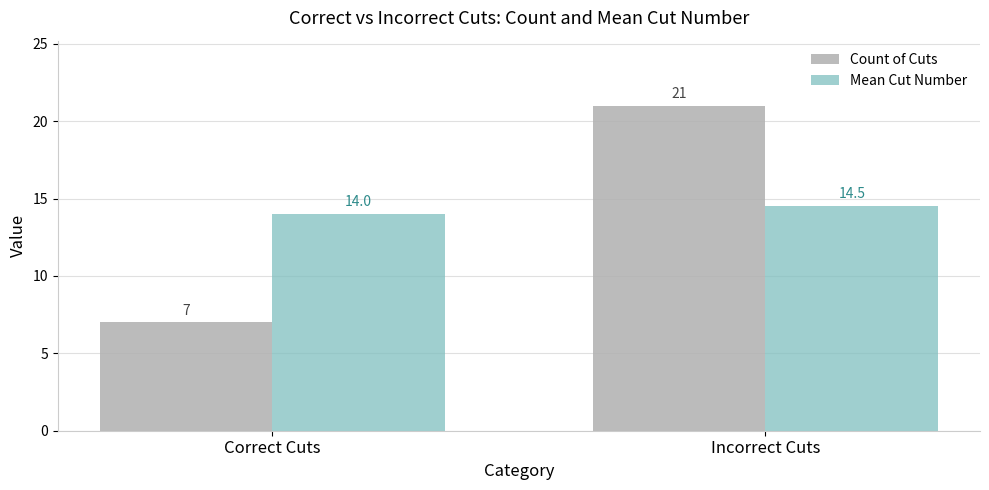

True or false: Mean Cut Number has a value of 14.0 at Correct Cuts.

True